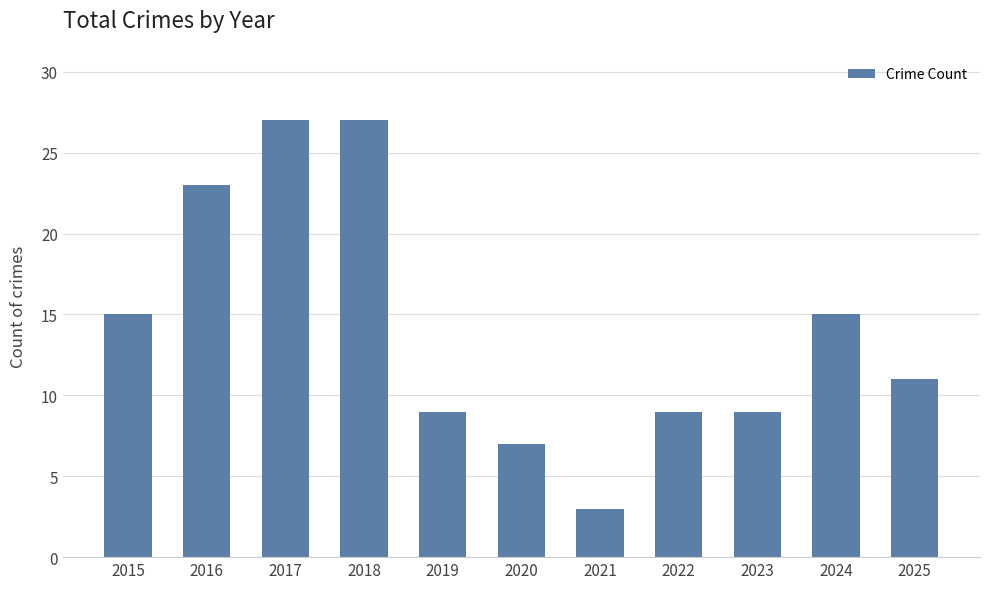

Which category has the lowest value across all series?

2021